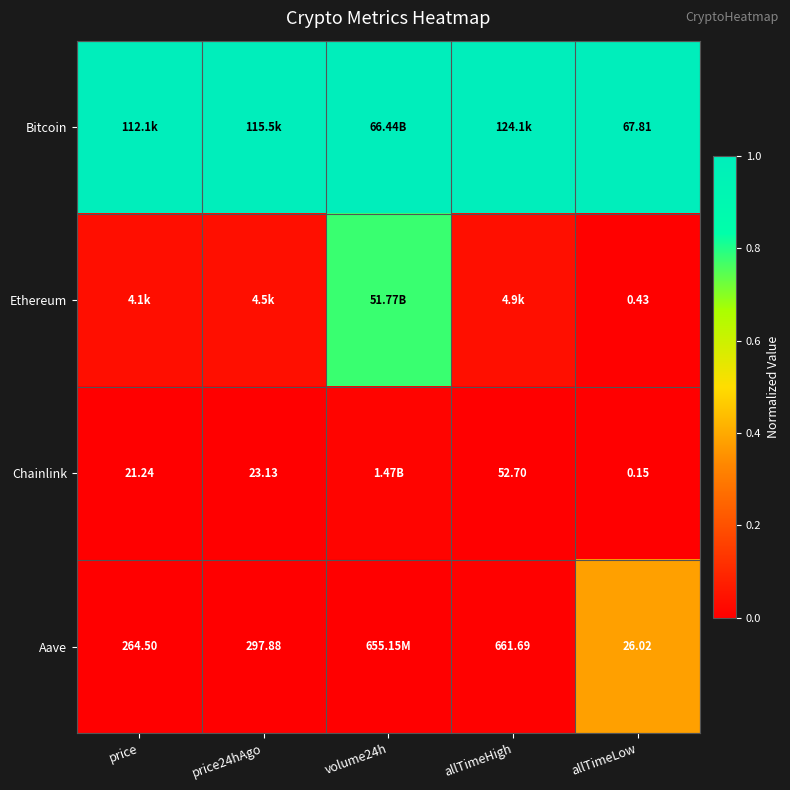

Is the value of Aave at price greater than the value of Chainlink at price24hAgo?

Yes